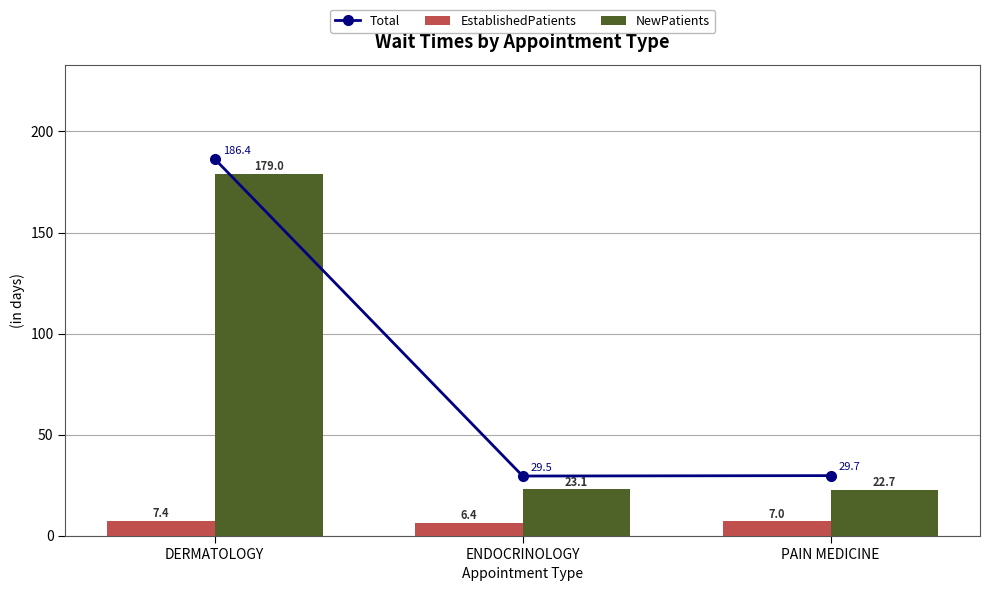

Which series has the widest spread of values?

Total